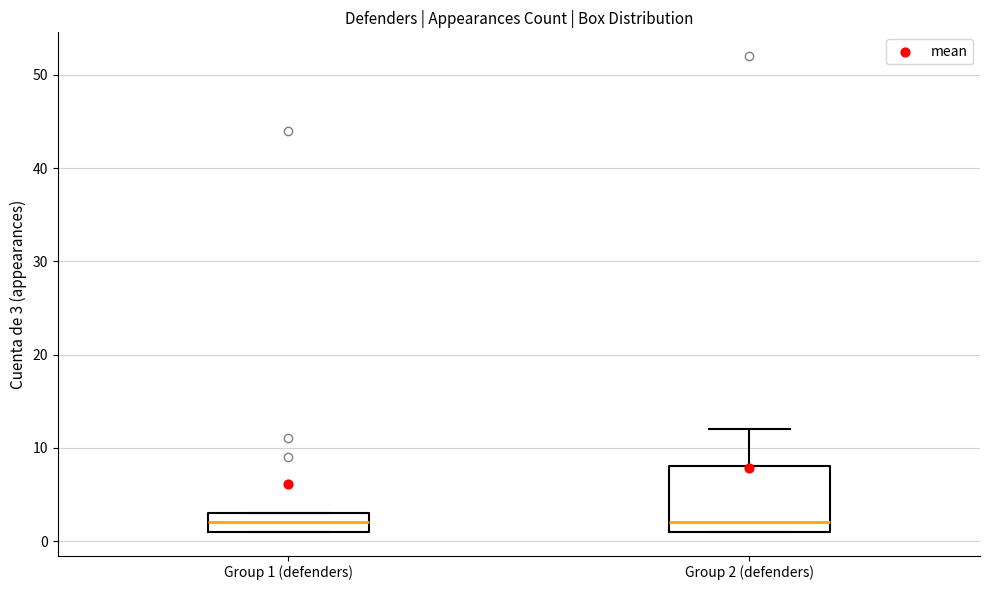

Reading left to right, transcribe this box plot: for each box, give where its median line is, the range the box spans, and where its two whiskers end, as read against the y-axis. The values are not printed on the chart, so give them approximately, as read against the axis.

Group 1 (defenders): median 2, box 1 to 3, whiskers 1 to 3
Group 2 (defenders): median 2, box 1 to 8, whiskers 1 to 12